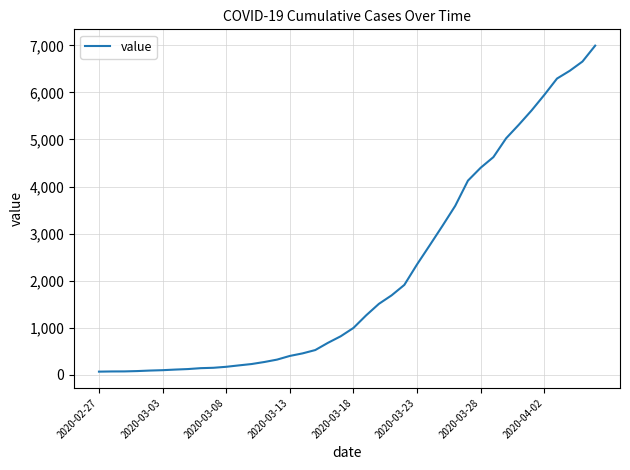

What is the maximum value shown in the chart?

6995